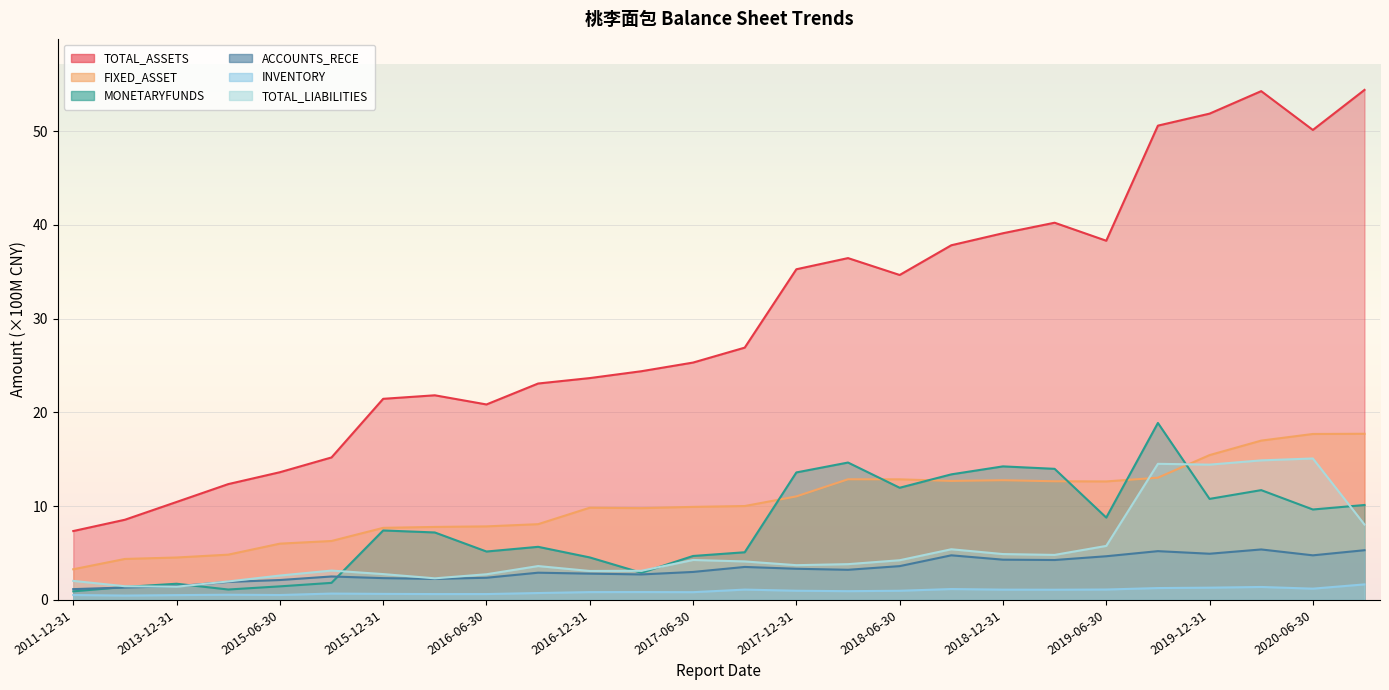

The INVENTORY series shows 2.2 at 2019-09-30. True or false?

False